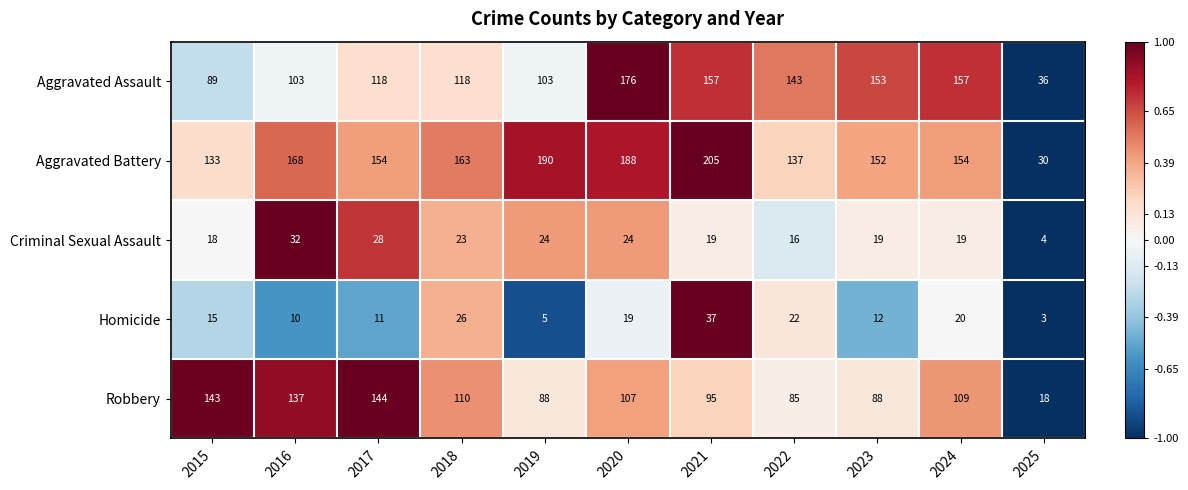

Between 2021 and 2025, which series saw the biggest shift?

Aggravated Battery